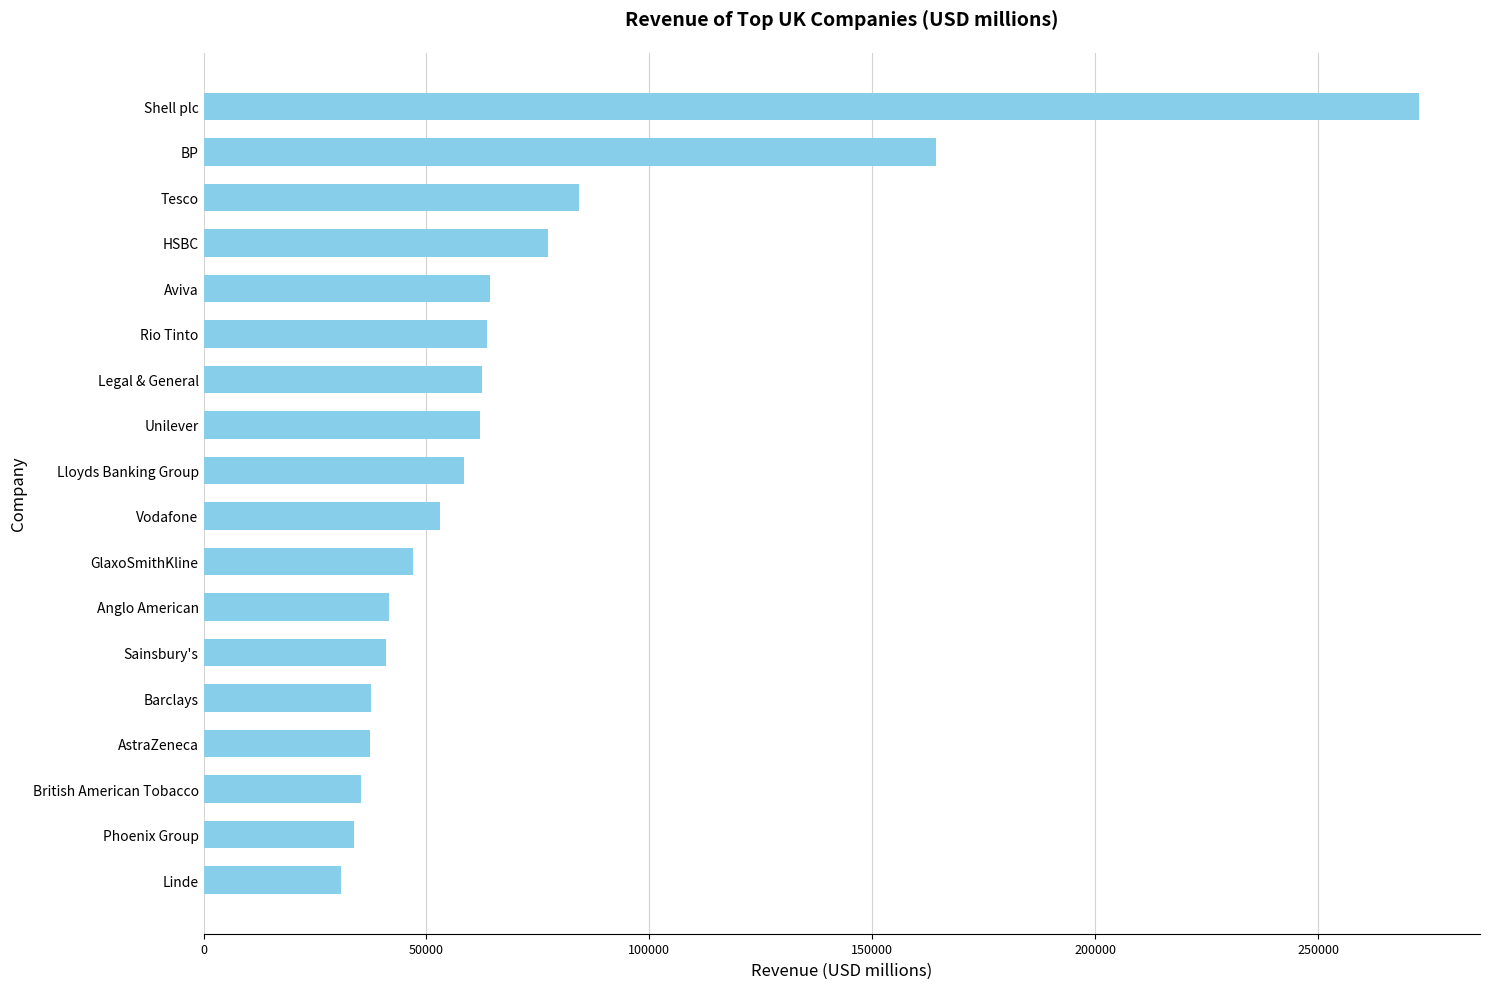

Which has a higher value, Unilever or Shell plc?

Shell plc